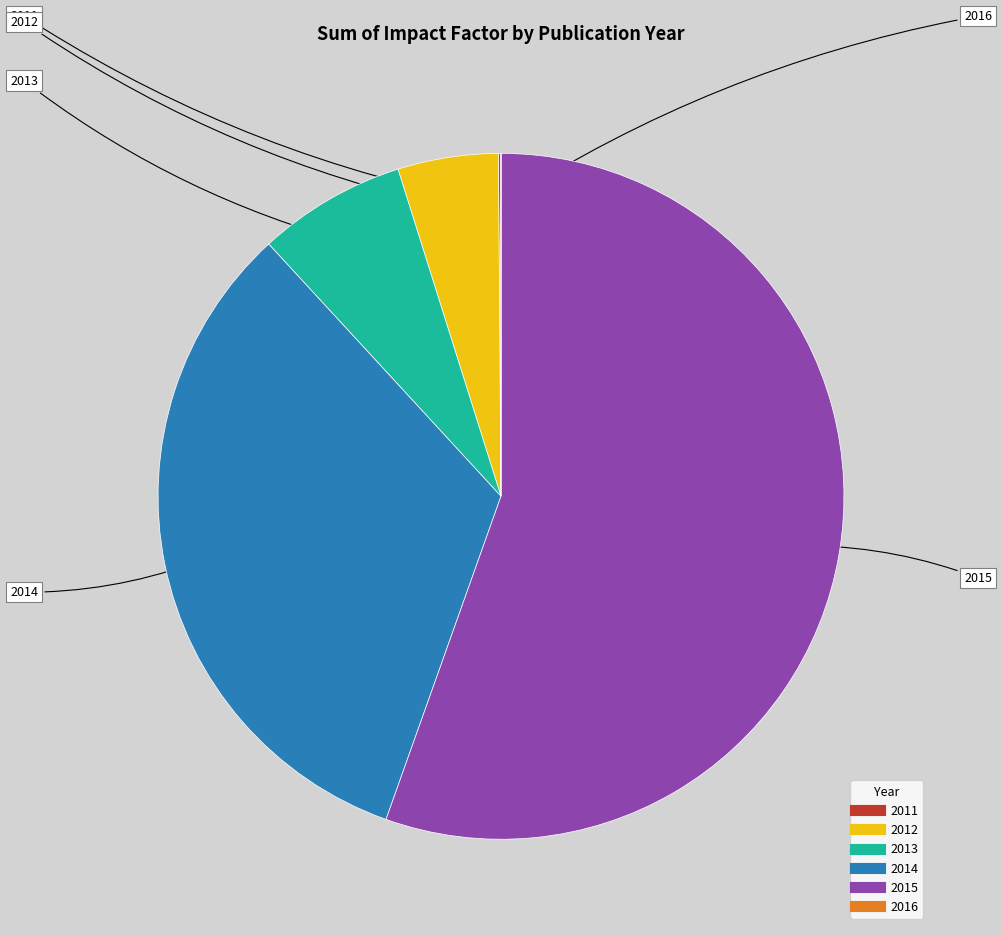

What is the majority slice?

2015